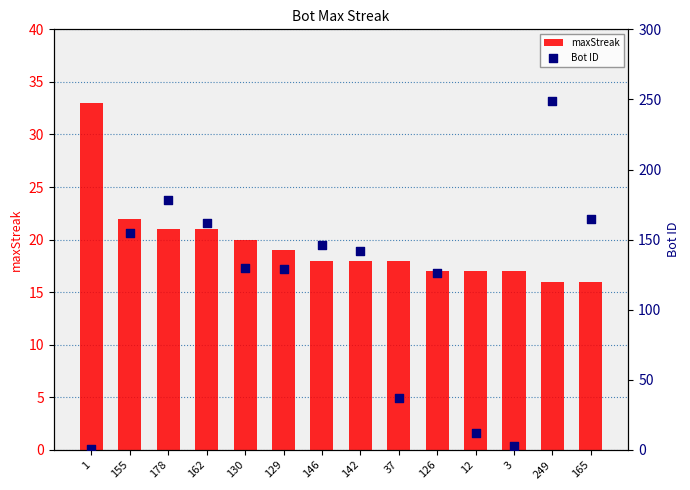

At how many categories does at least one series exceed 141?

7